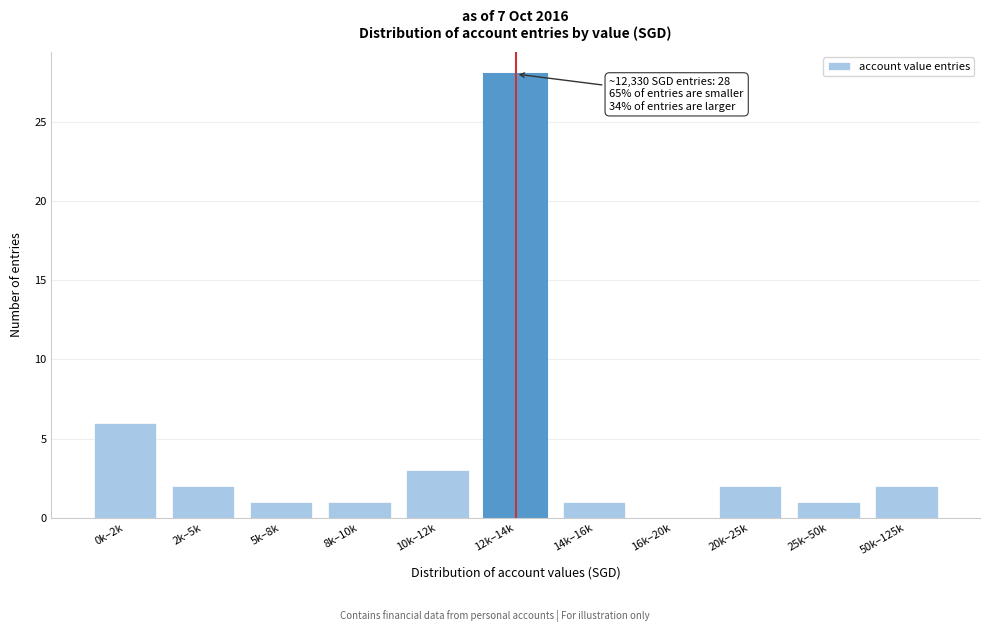

Reading left to right, extract all data points from this chart.

0k–2k=6	2k–5k=2	5k–8k=1	8k–10k=1	10k–12k=3	12k–14k=28	14k–16k=1	16k–20k=0	20k–25k=2	25k–50k=1	50k–125k=2